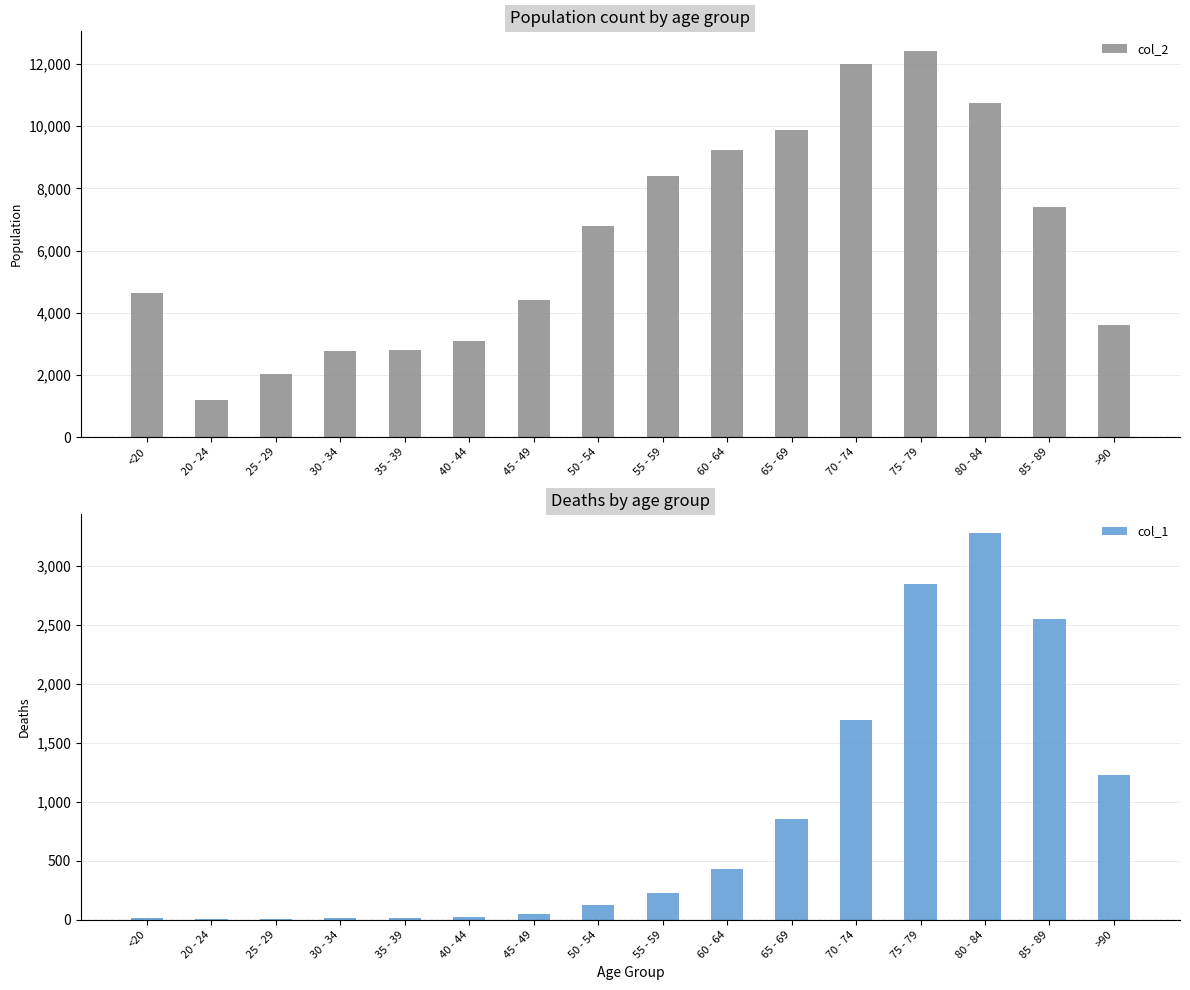

What are all the series names shown in the legend?

col_2, col_1